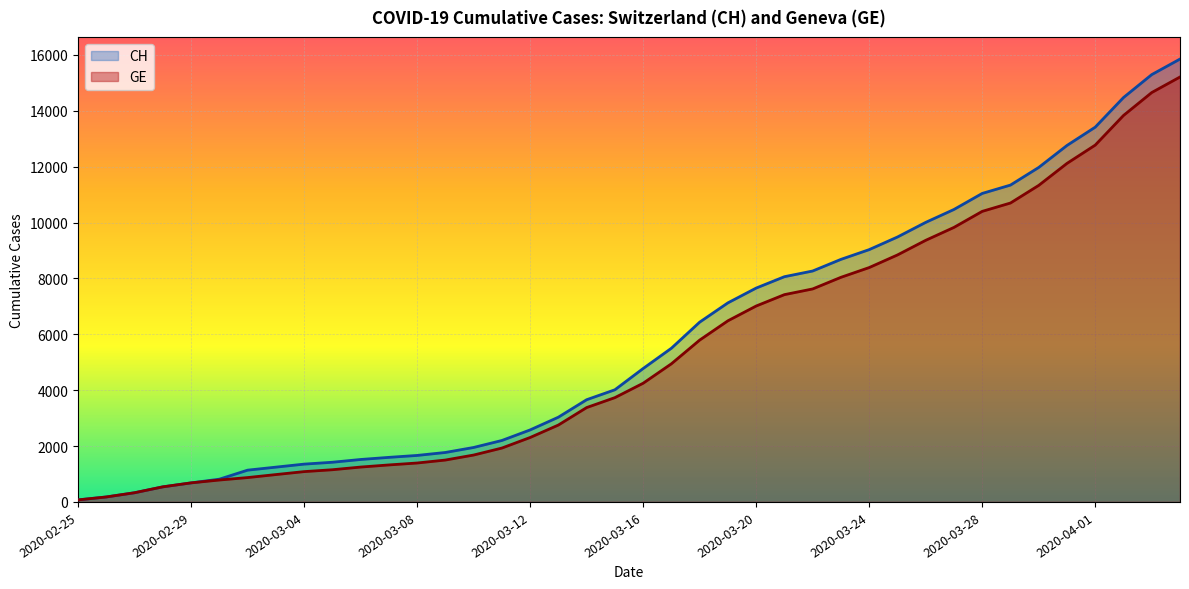

What is the label of the 11th point from the left?

2020-03-06